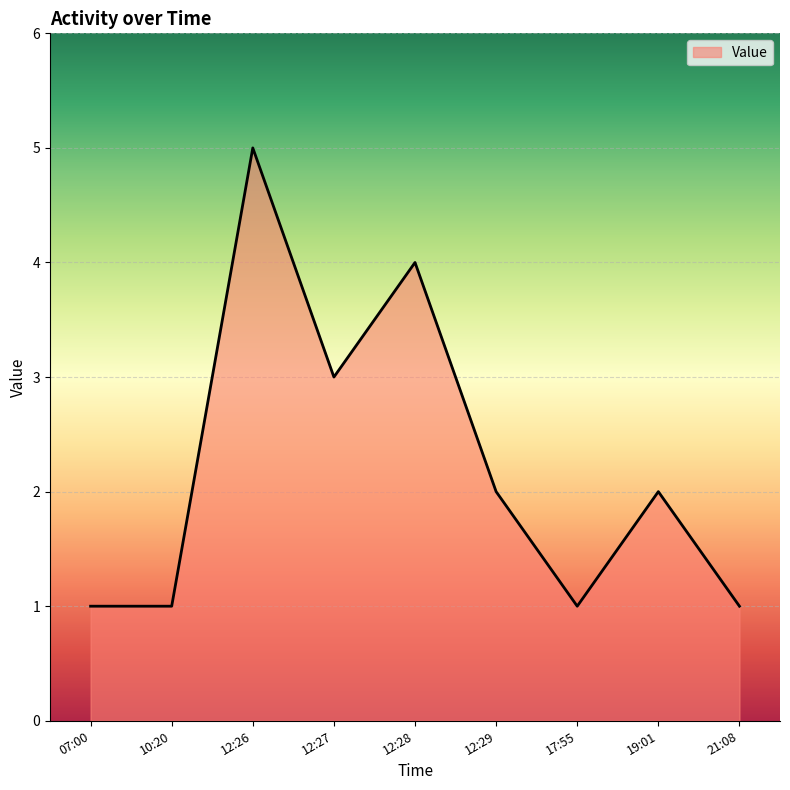

What position from the left is 10:20?

2